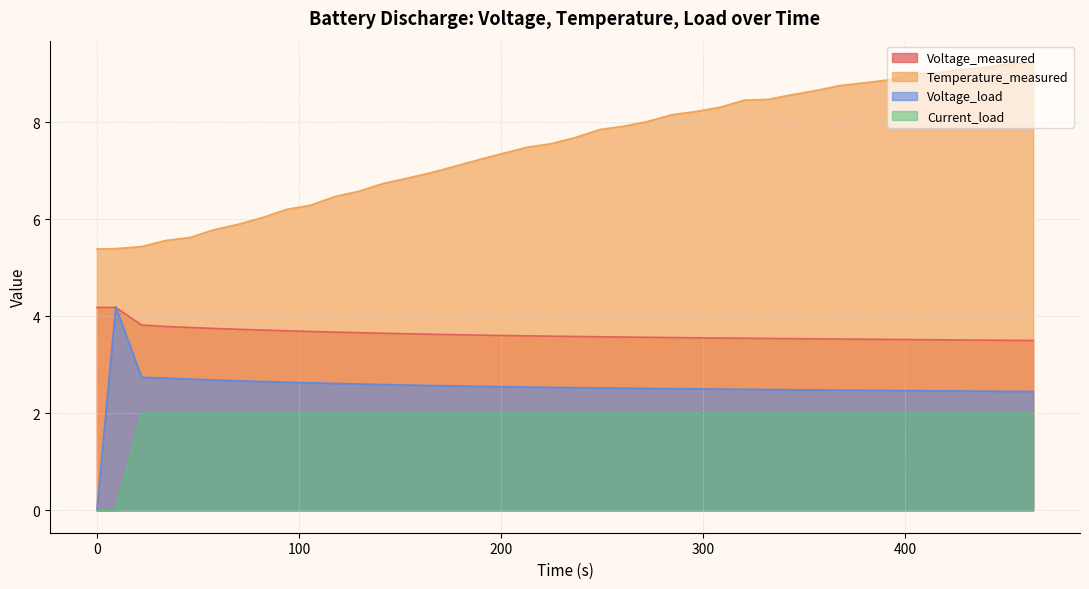

True or false: Current_load and Voltage_load cross at least once.

True